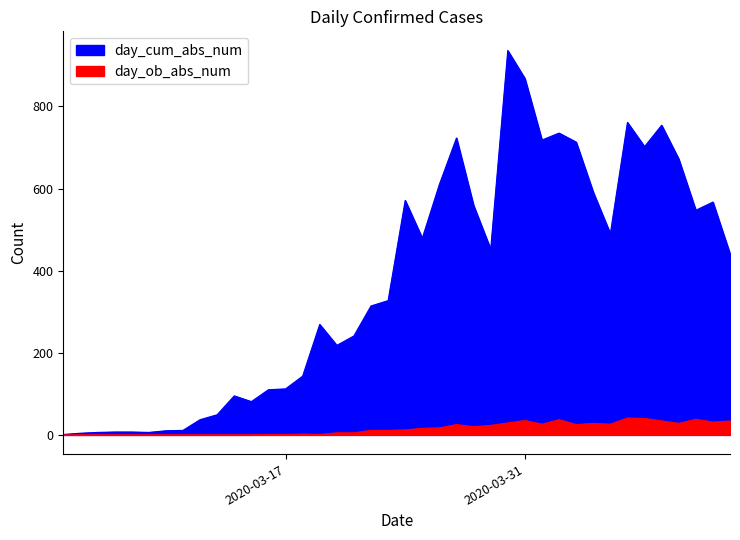

List the labels in order of day_ob_abs_num value, smallest first.

2020-03-04, 2020-03-05, 2020-03-06, 2020-03-07, 2020-03-08, 2020-03-09, 2020-03-10, 2020-03-11, 2020-03-12, 2020-03-13, 2020-03-14, 2020-03-15, 2020-03-16, 2020-03-17, 2020-03-19, 2020-03-18, 2020-03-20, 2020-03-21, 2020-03-22, 2020-03-23, 2020-03-24, 2020-03-25, 2020-03-26, 2020-03-28, 2020-03-29, 2020-03-27, 2020-04-03, 2020-04-01, 2020-04-05, 2020-04-04, 2020-04-09, 2020-03-30, 2020-04-11, 2020-04-08, 2020-04-12, 2020-03-31, 2020-04-02, 2020-04-10, 2020-04-07, 2020-04-06